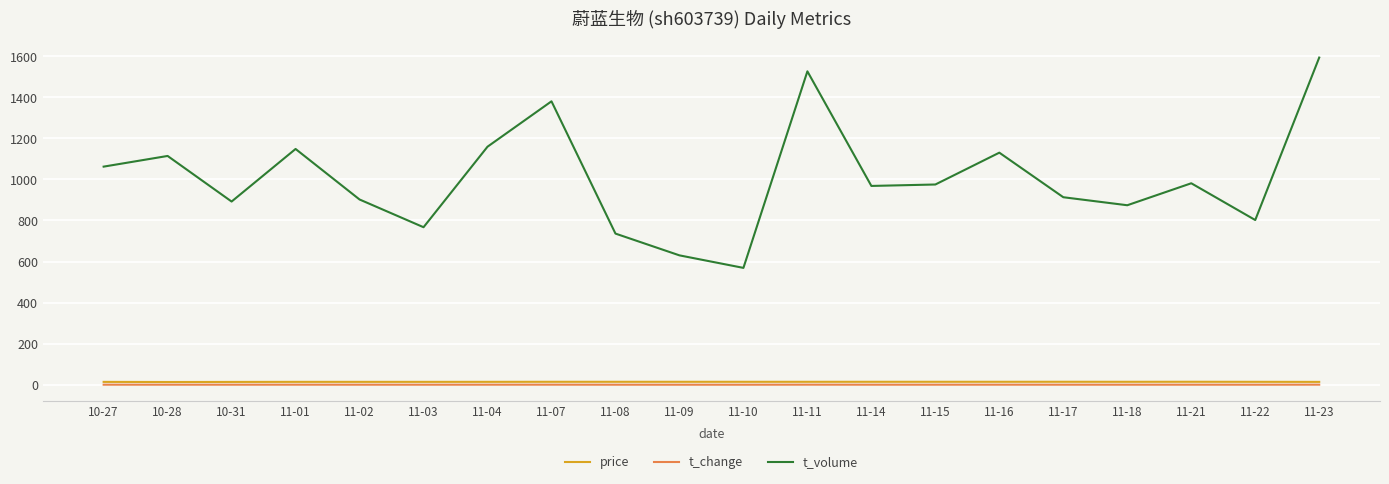

Which series has the widest spread of values?

t_volume